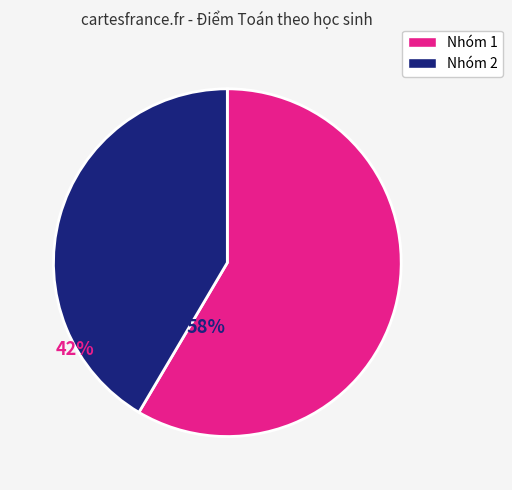

Is there any slice that represents more than half of the pie?

Yes